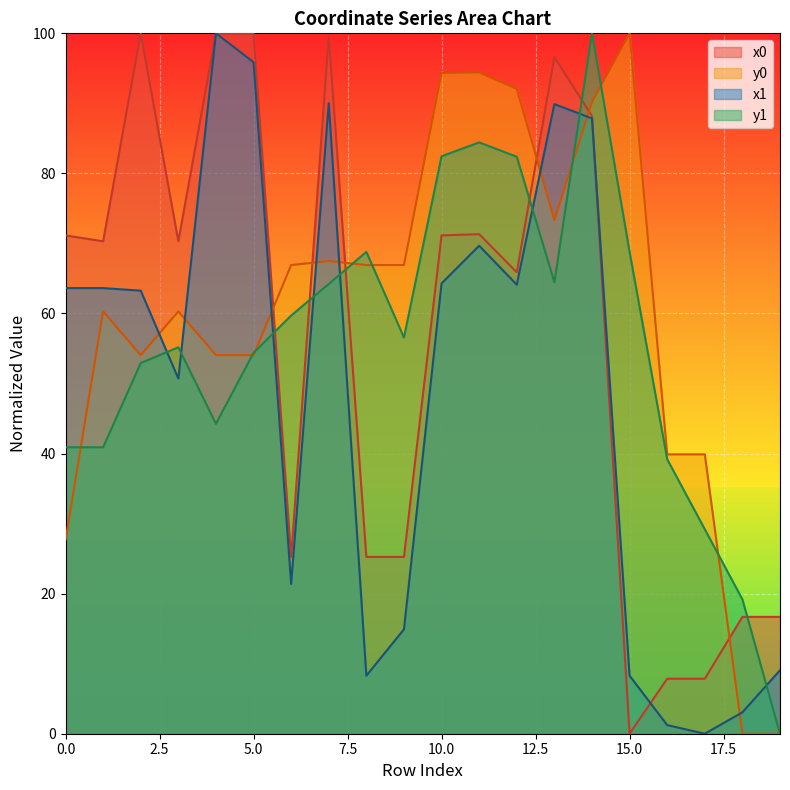

What is the approximate value of x0 at 12?

65.9